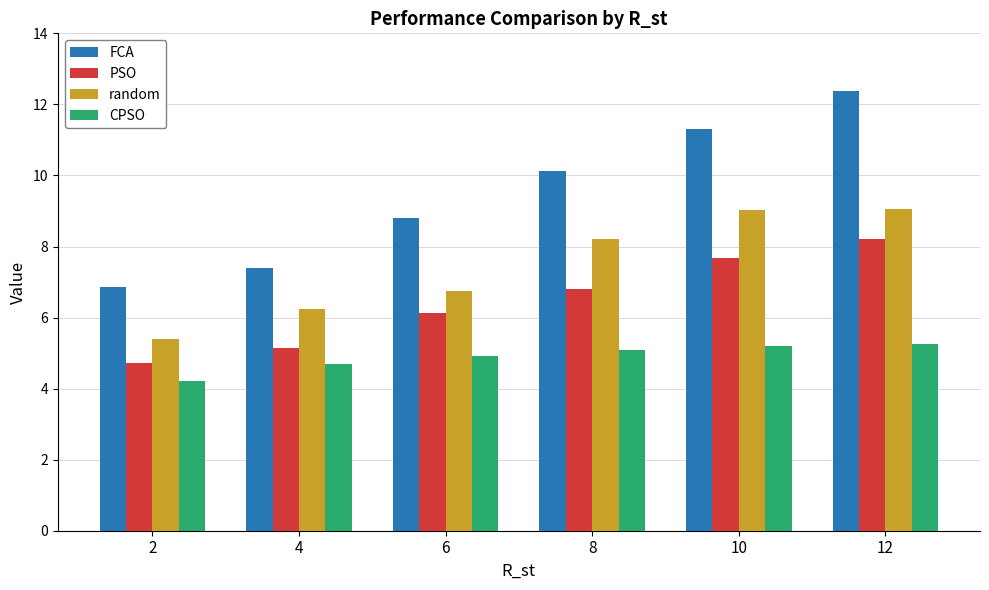

At which label does PSO first exceed 6?

6